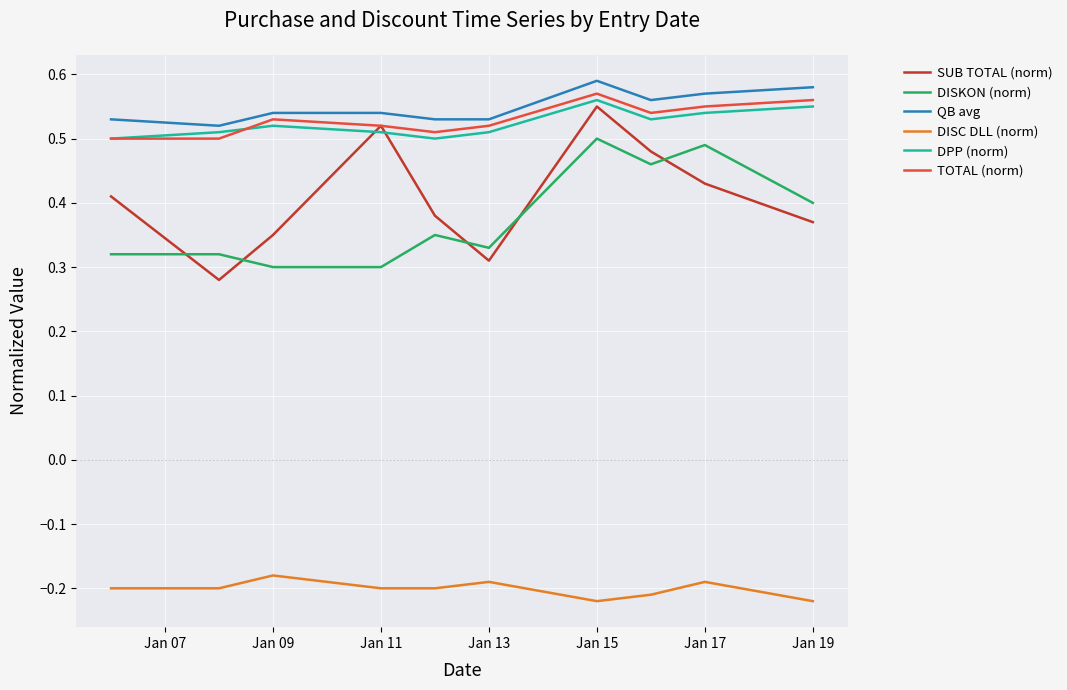

How many distinct data groups are displayed?

6